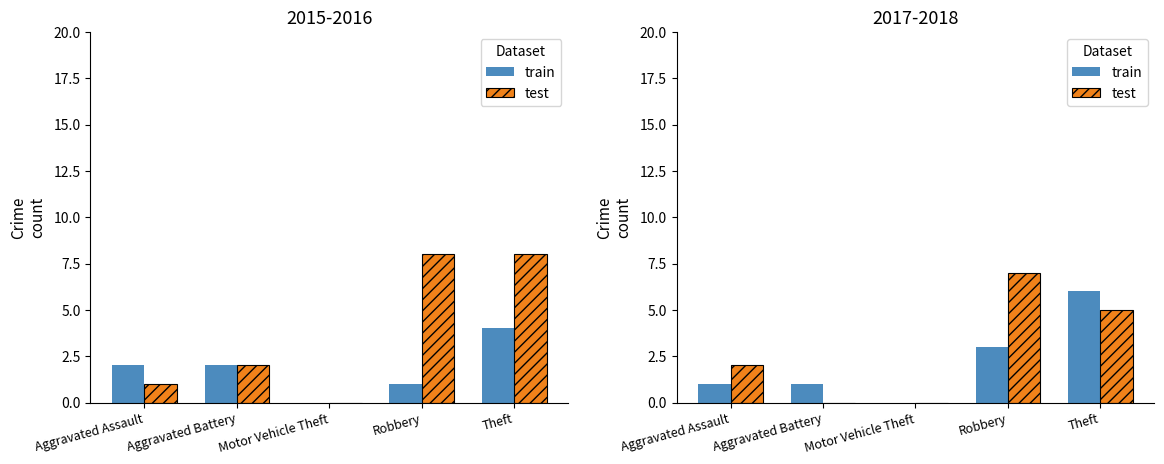

How many values in the train series are below 1?

1